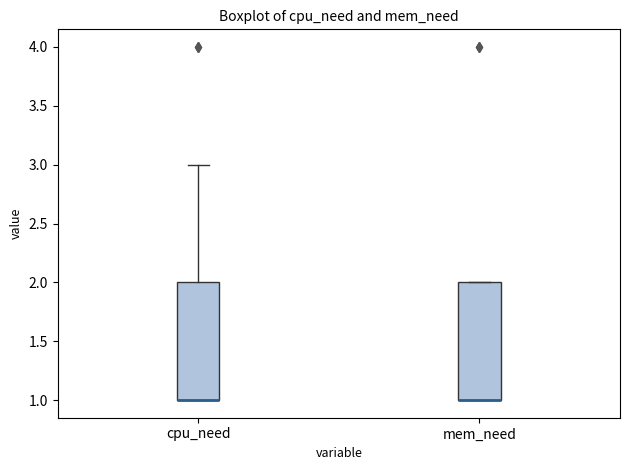

Reading left to right, read every box against the y-axis: the position of its median line, the range the box covers, and the ends of its whiskers. The values are not printed on the chart, so give them approximately, as read against the axis.

cpu_need: median 1 (drawn on the box's lower edge), box 1 to 2, whiskers 1 to 3
mem_need: median 1 (drawn on the box's lower edge), box 1 to 2, whiskers 1 to 2